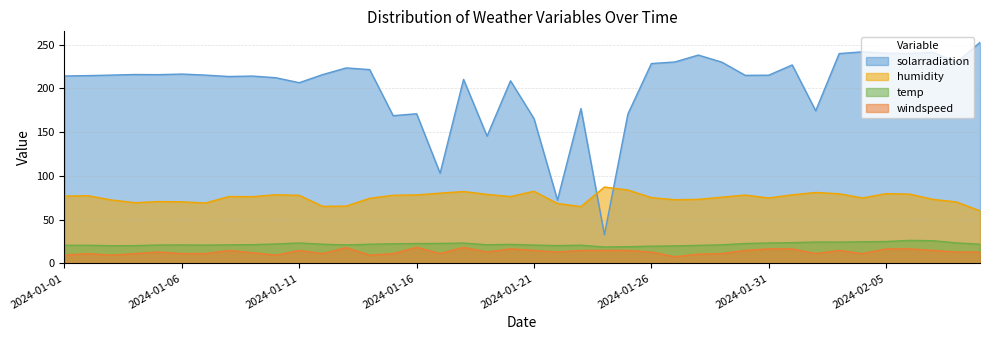

List the series in order of their peak value, highest first.

solarradiation, humidity, temp, windspeed